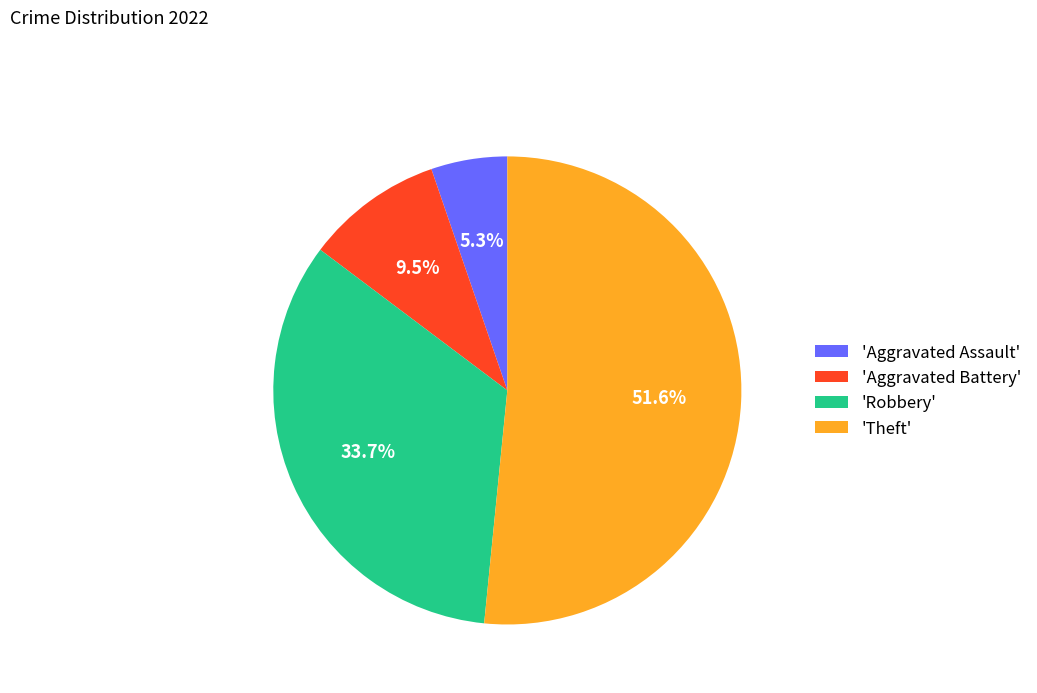

Does 'Theft' account for over 50% of the chart?

Yes